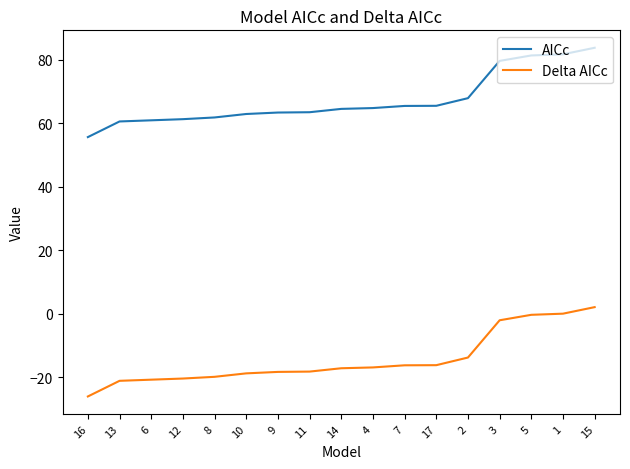

Is it true that Delta AICc equals -20.4 at 12?

True